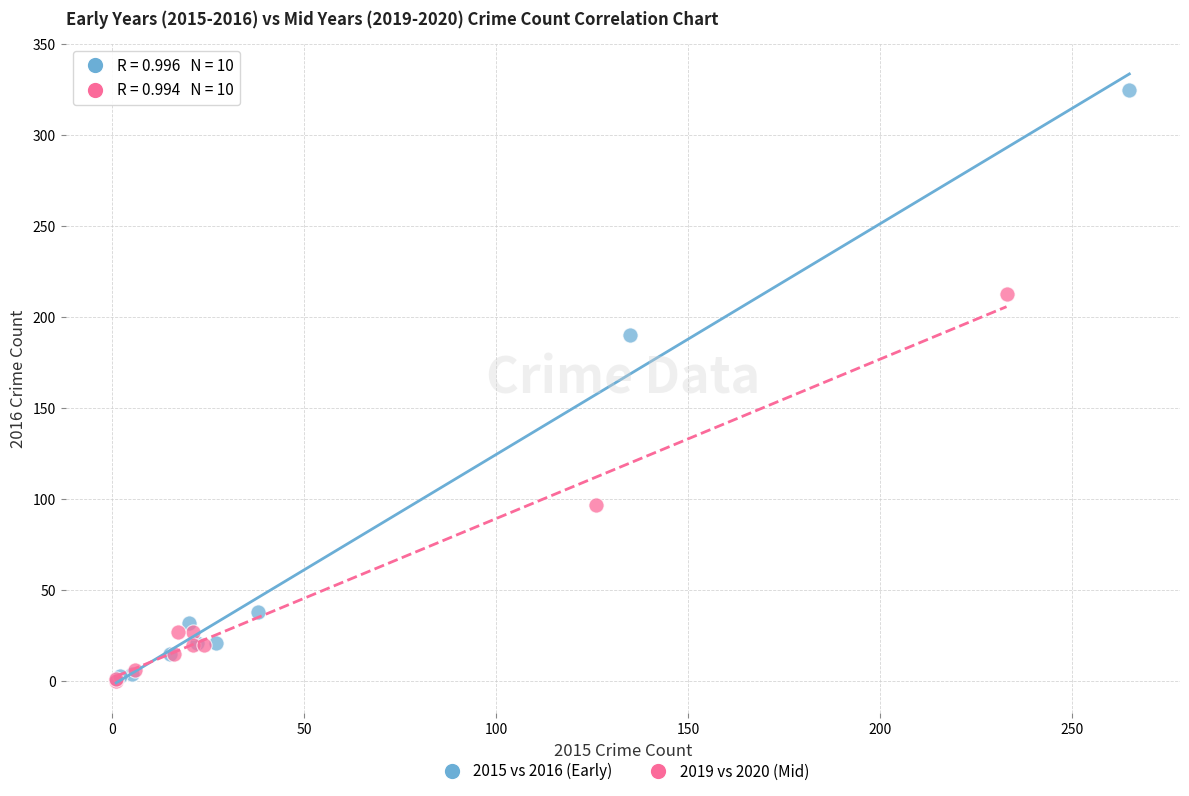

Which series has the largest Y range (max minus min)?

2015 vs 2016 (Early)